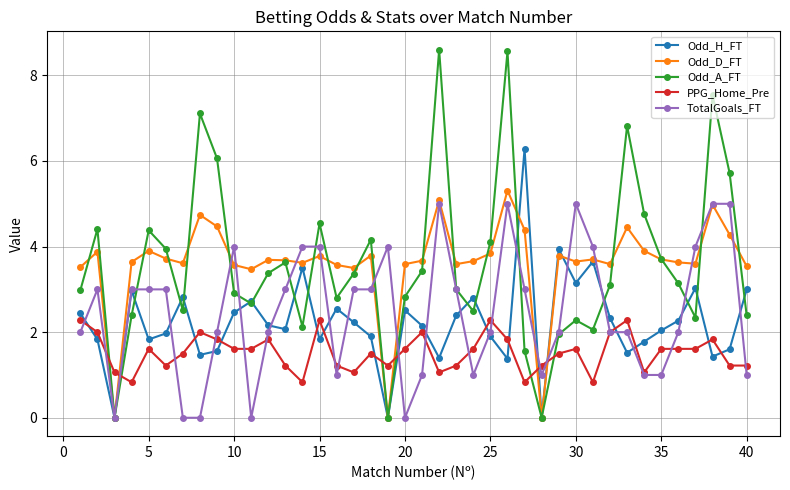

True or false: Odd_D_FT and PPG_Home_Pre cross at least once.

True